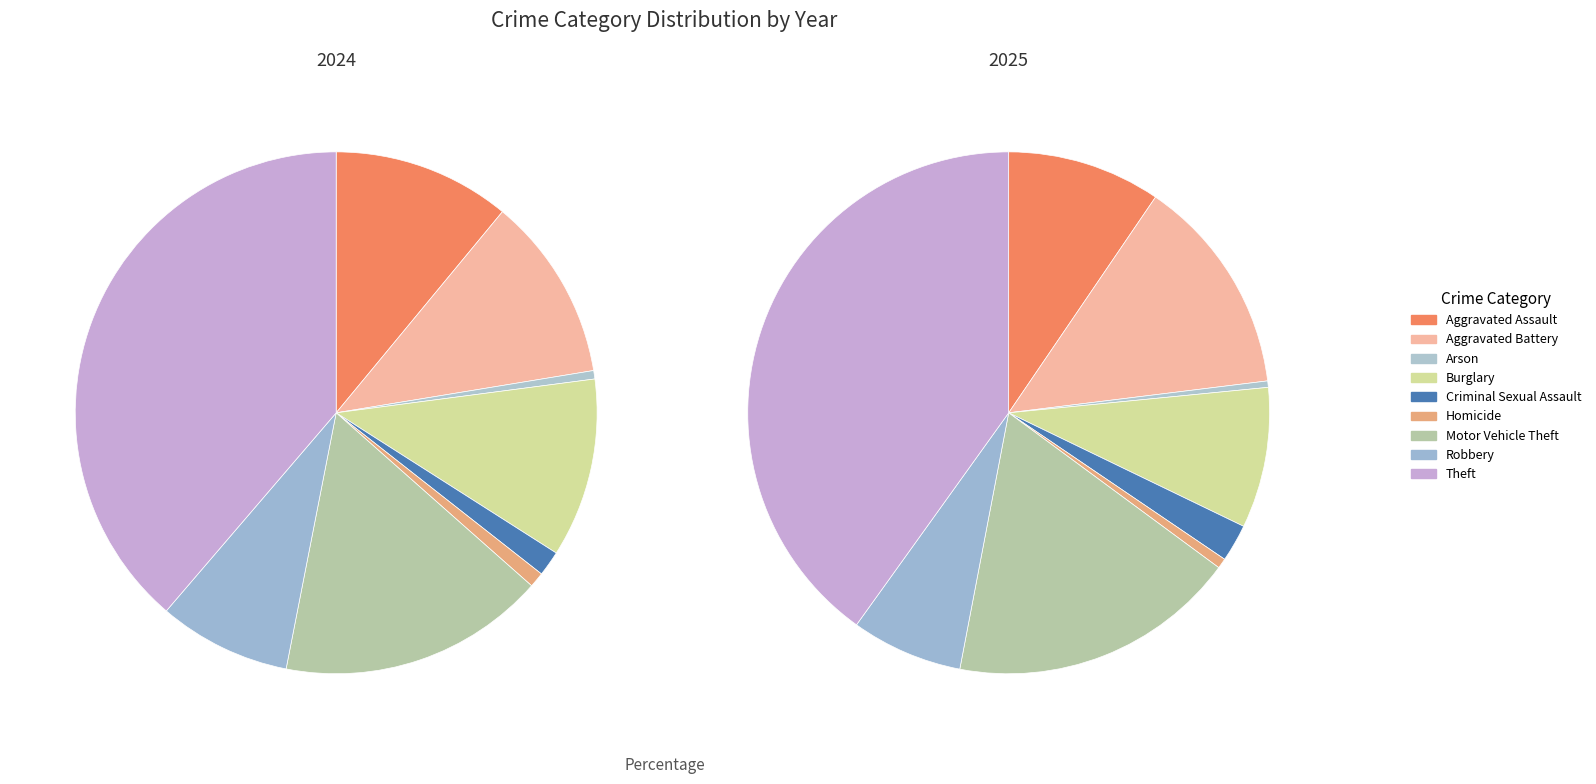

Is the sum of Aggravated Battery and Motor Vehicle Theft greater than half?

No